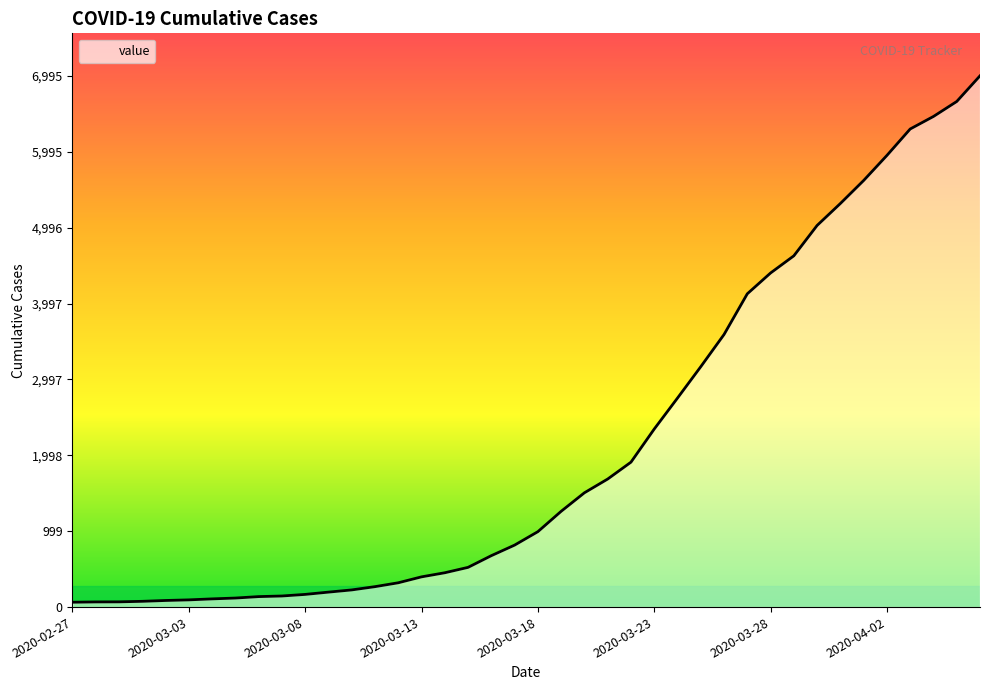

What is the greatest value displayed?

6995